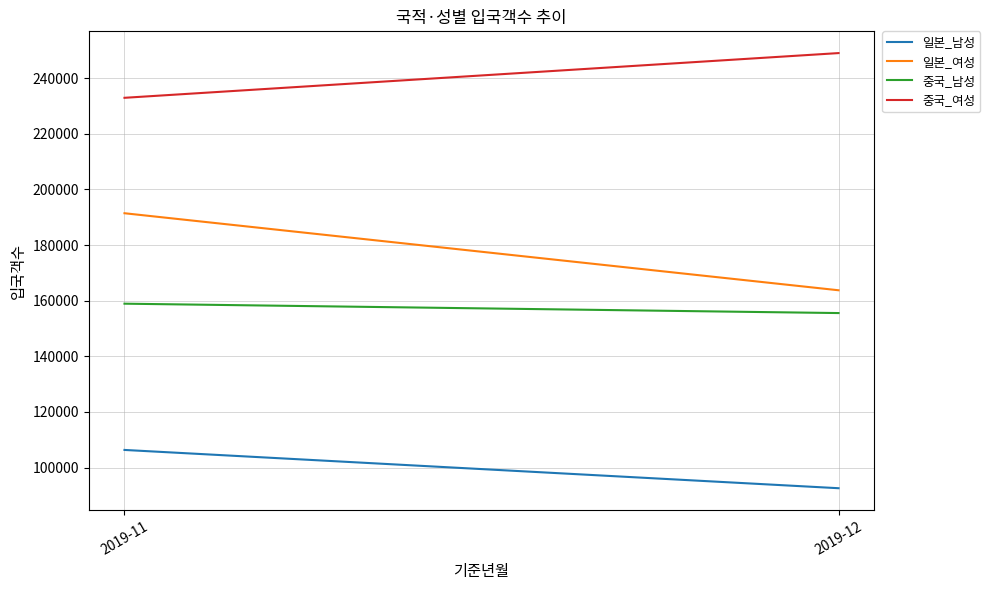

What are all the series names shown in the legend?

일본_남성, 일본_여성, 중국_남성, 중국_여성